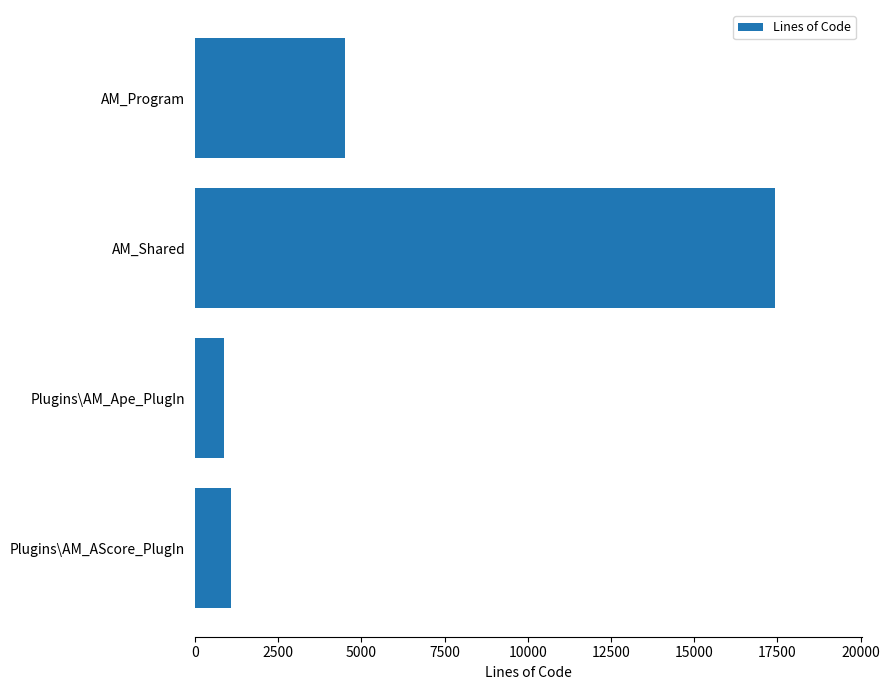

Between Plugins\AM_AScore_PlugIn and AM_Program, which is larger?

AM_Program